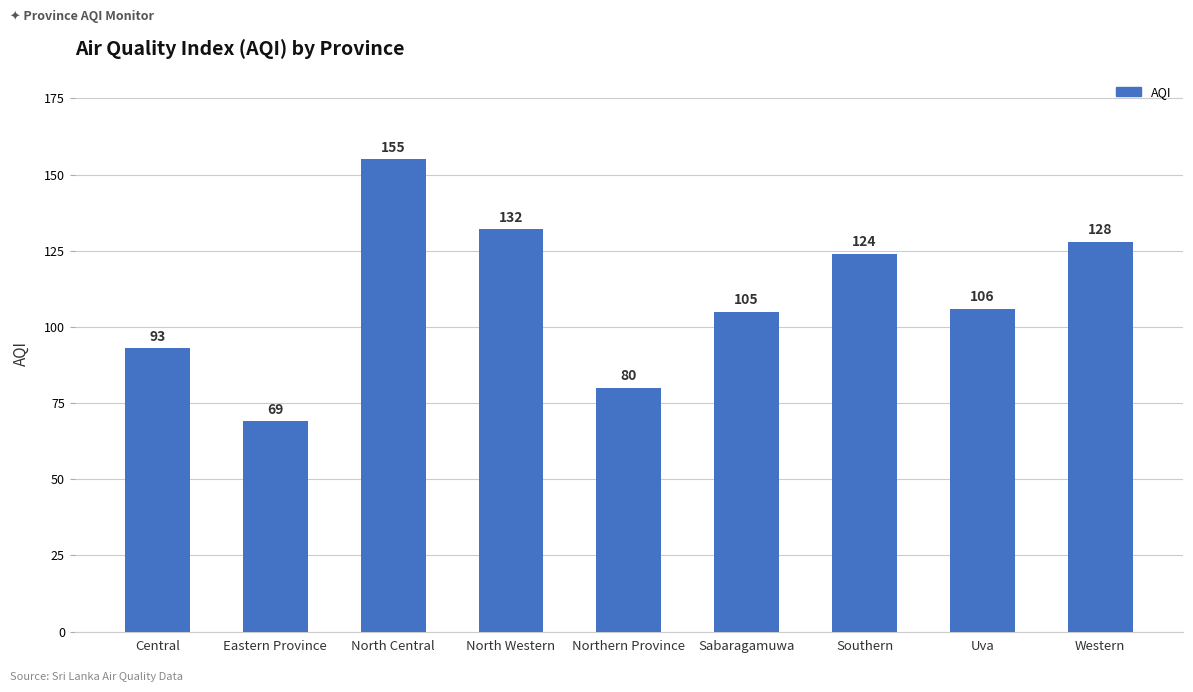

Which category has the highest value across all series?

North Central